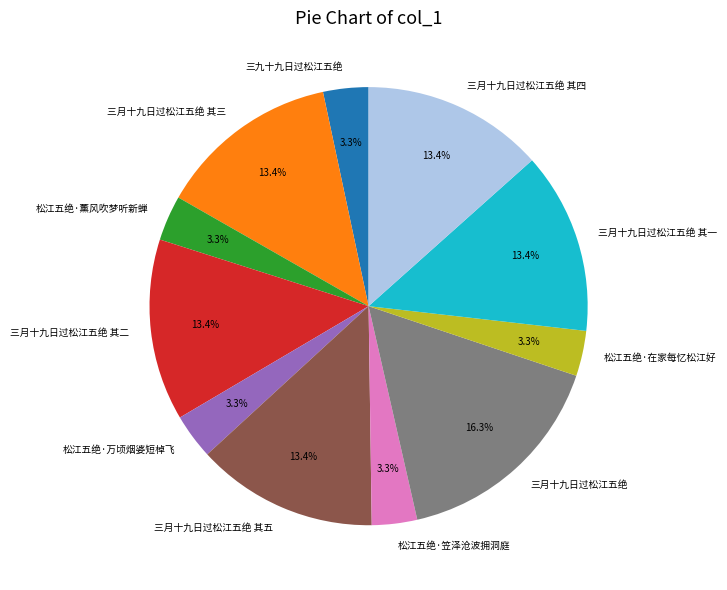

How many slices are in this pie chart?

11